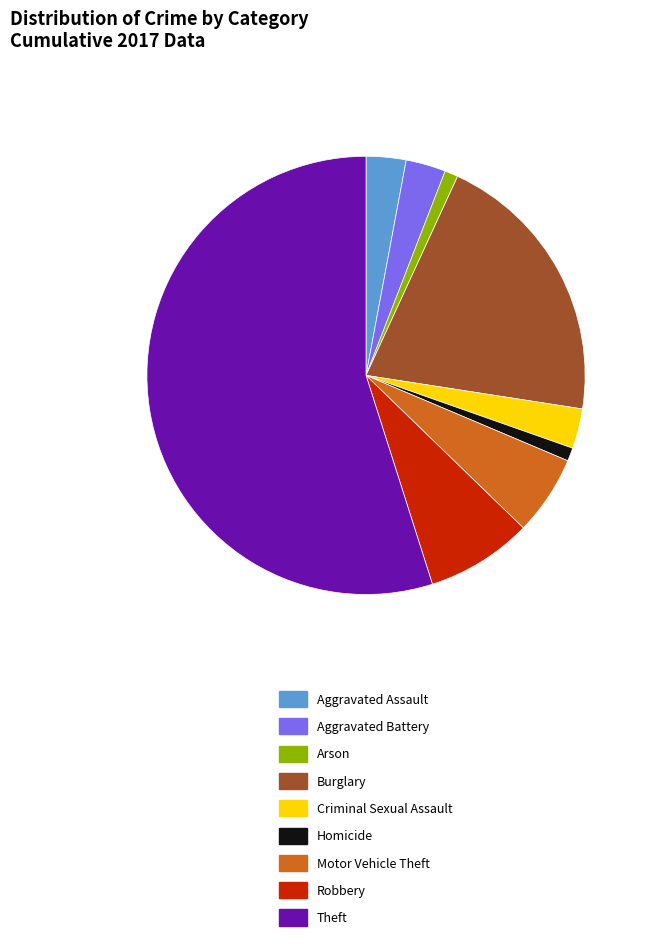

Which category accounts for the majority?

Theft